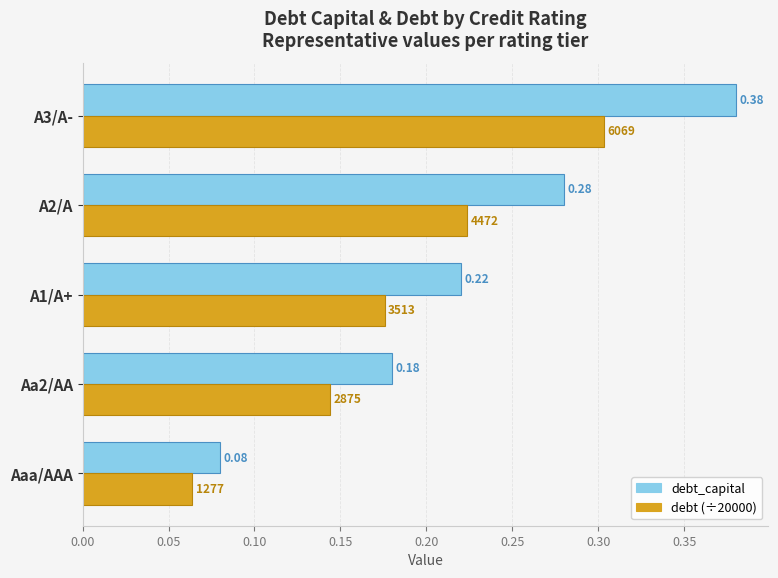

How many distinct data groups are displayed?

2